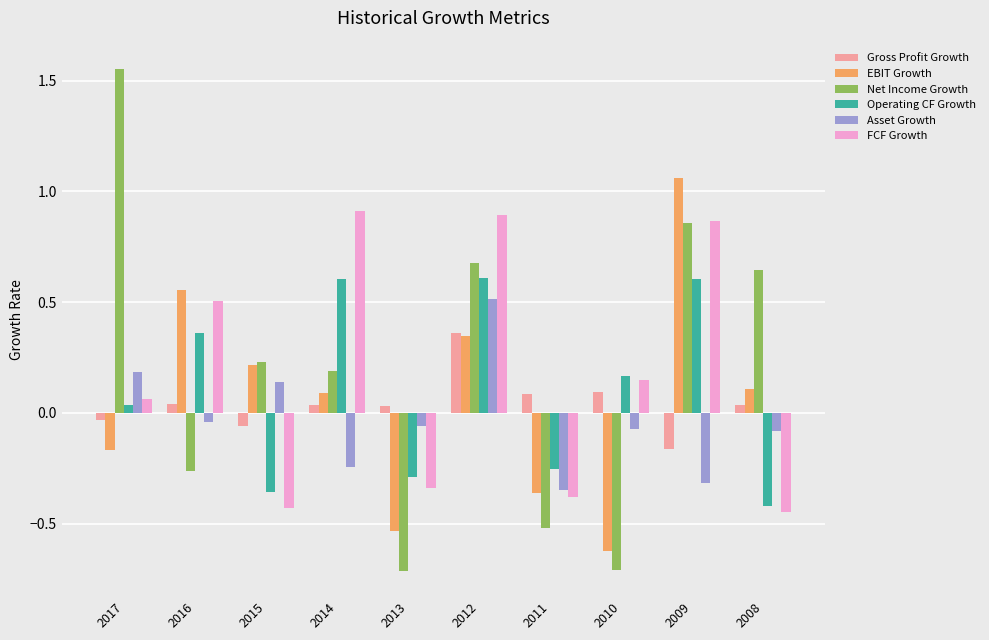

What is the minimum value shown in the chart?

-0.7